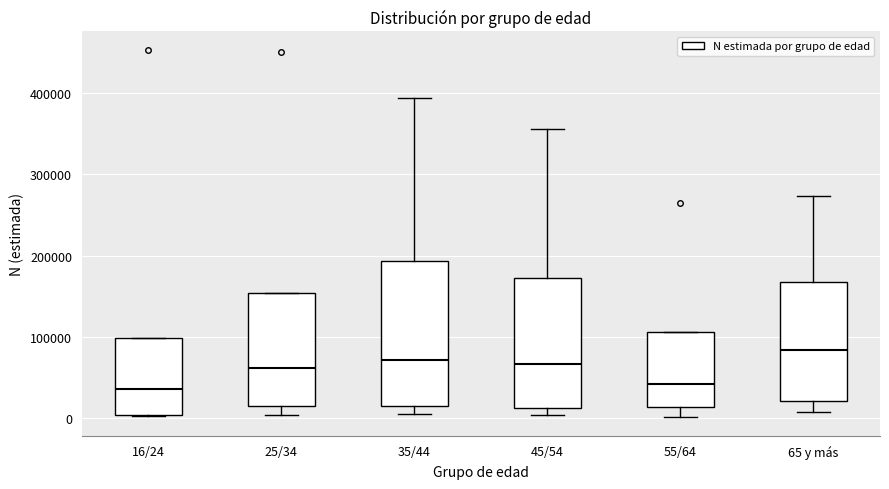

Where does the lower whisker of the box for 35/44 end on the y-axis? The values are not printed on the chart, so give them approximately, as read against the axis.

10000